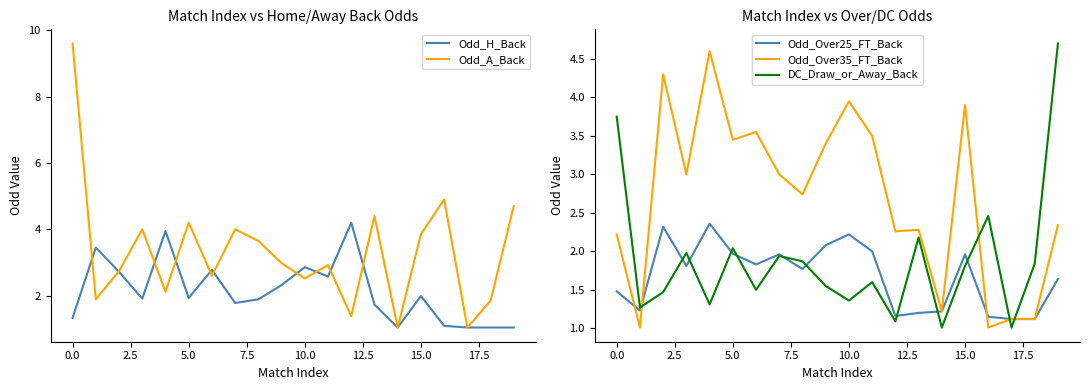

The Odd_Over25_FT_Back series shows 0.6 at 15.0. True or false?

False